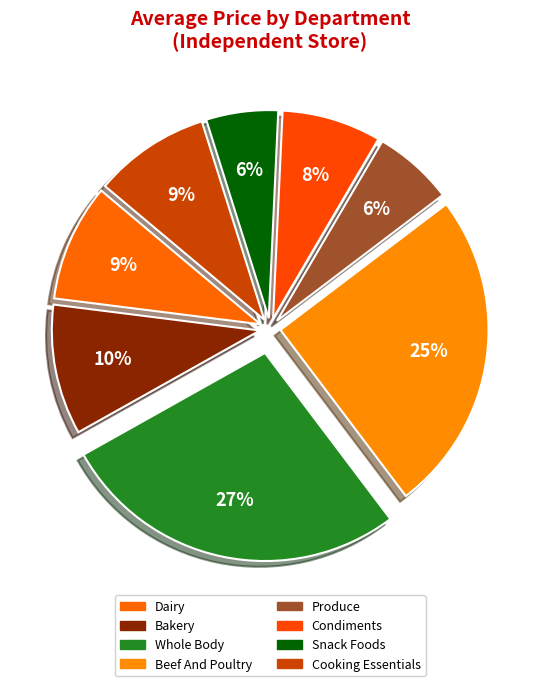

To the nearest percent, what percentage of the pie is Bakery?

10%